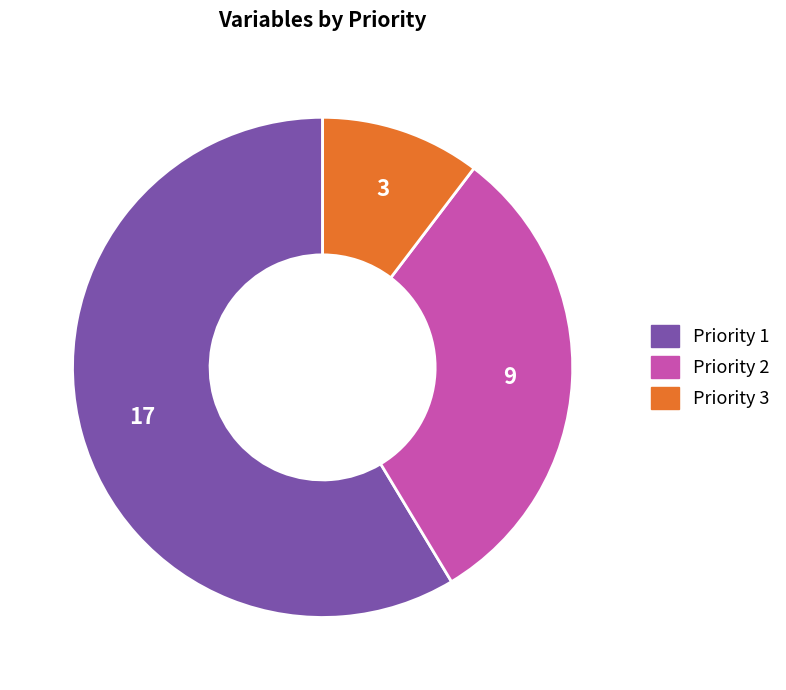

Which category has the smallest portion of the pie?

Priority 3